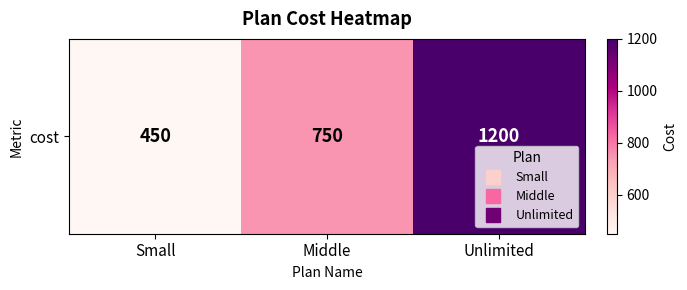

Between Middle and Unlimited, which is larger?

Unlimited